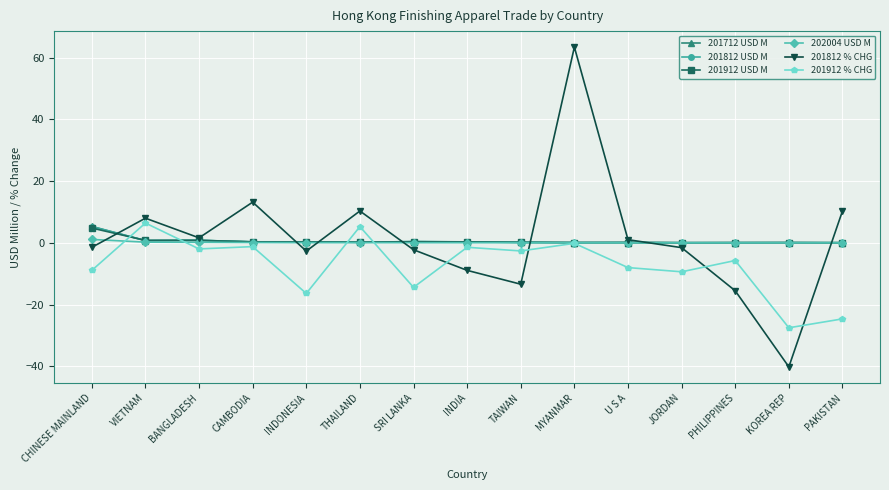

What is the difference between the 202004 USD M values at CHINESE MAINLAND and MYANMAR?

1.1